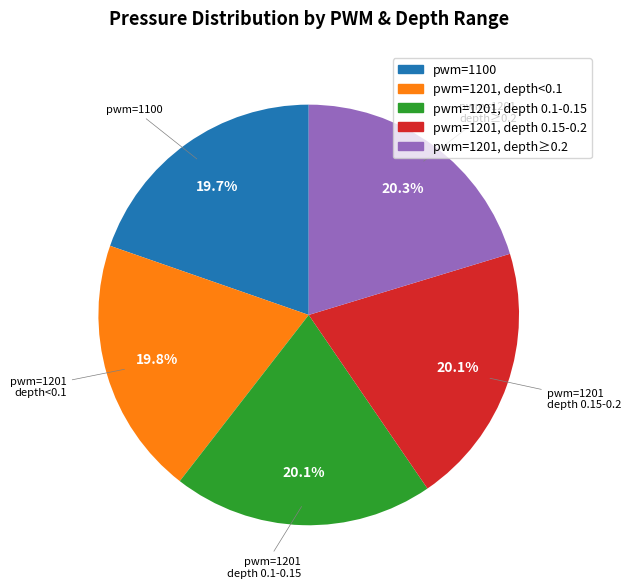

To the nearest percent, what is the average slice percentage?

20%